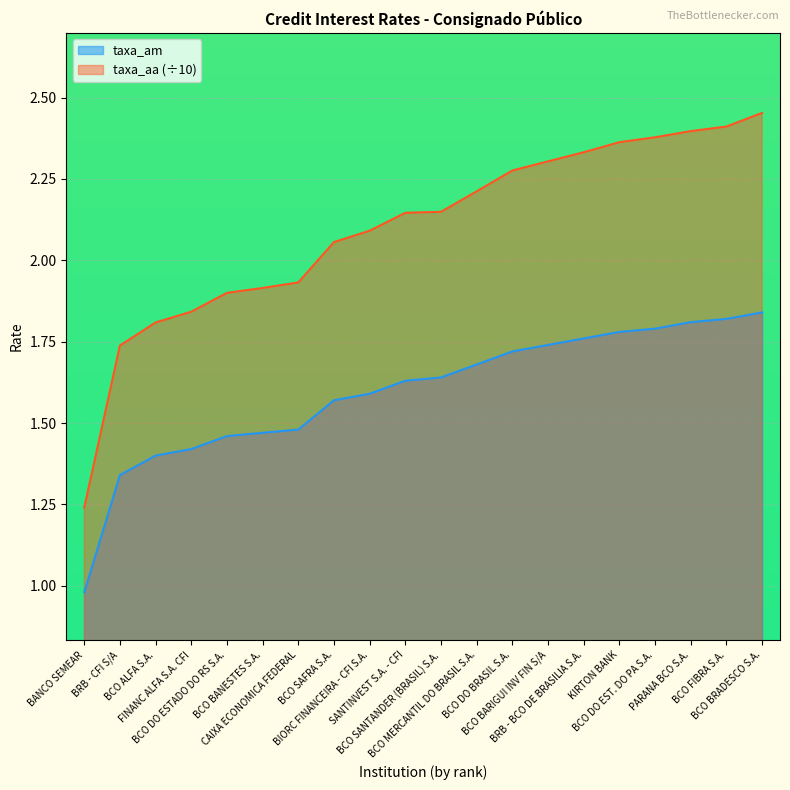

What is the greatest value displayed?

2.5